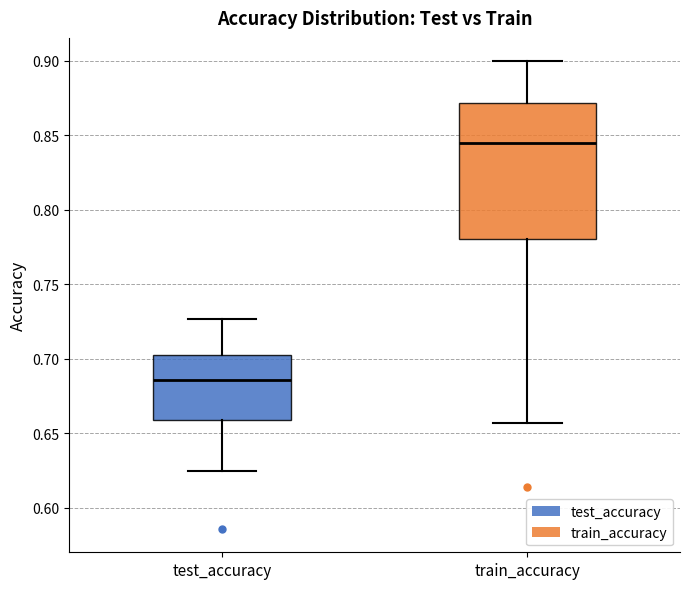

Comparing the boxes themselves (not the whiskers), which one is the tallest?

train_accuracy